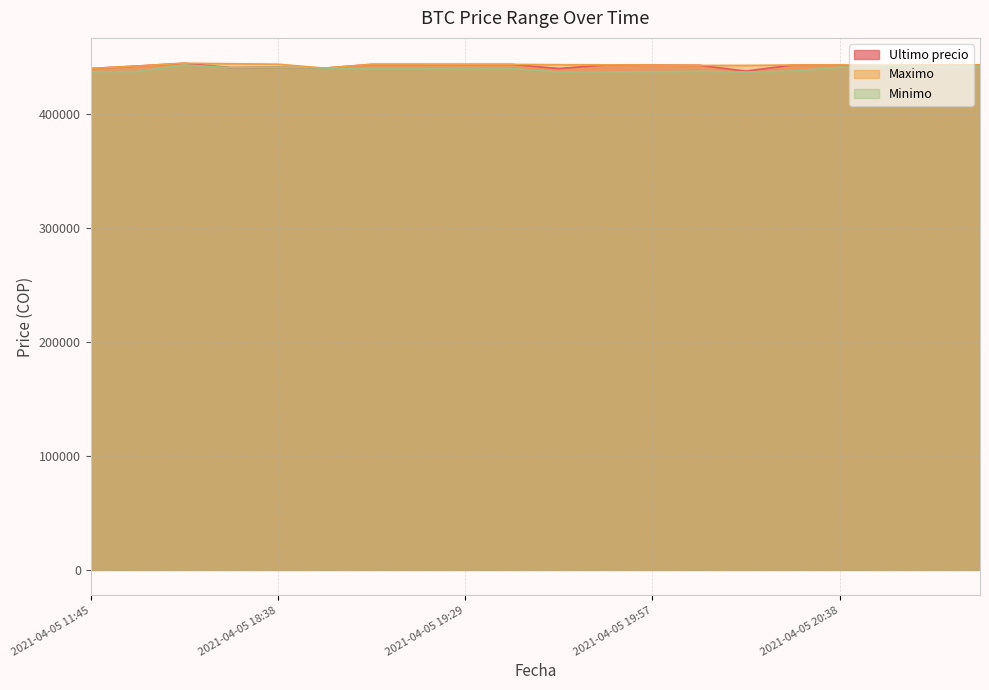

True or false: Maximo and Minimo cross at least once.

False